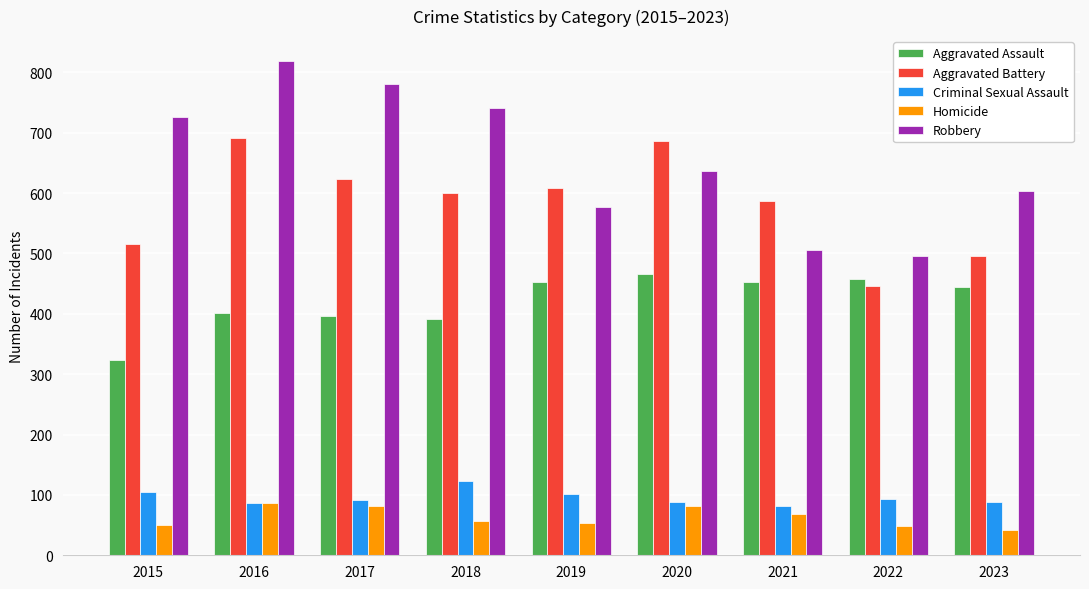

How many groups of bars are there?

9